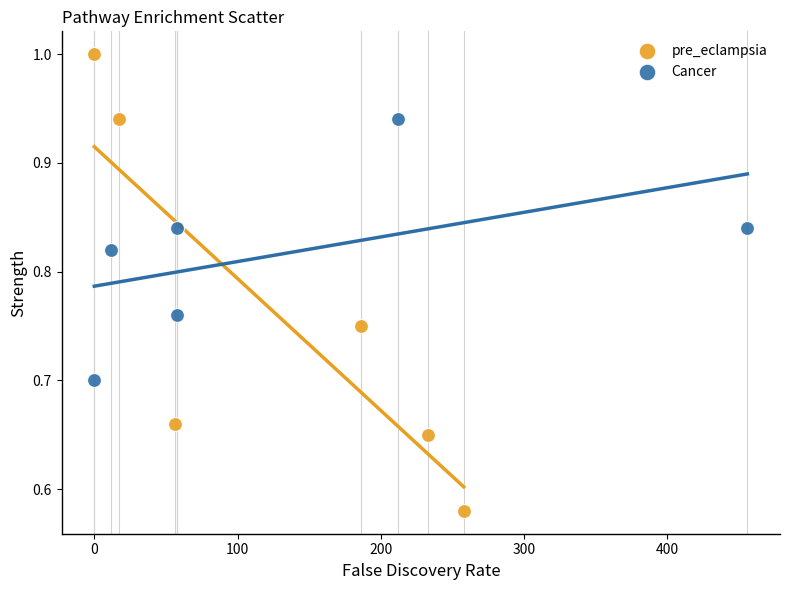

What are all the series names shown in the legend?

pre_eclampsia, Cancer